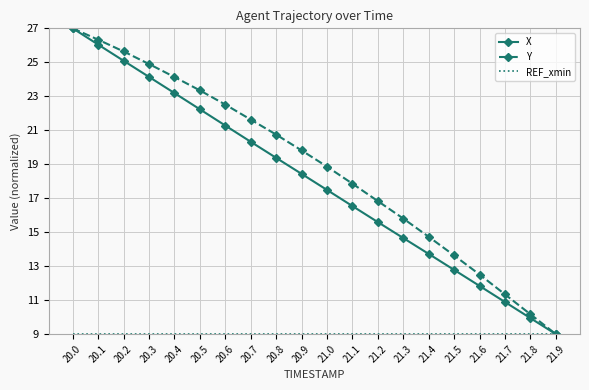

What is the spread (max minus min) of values at 20.7?

12.6